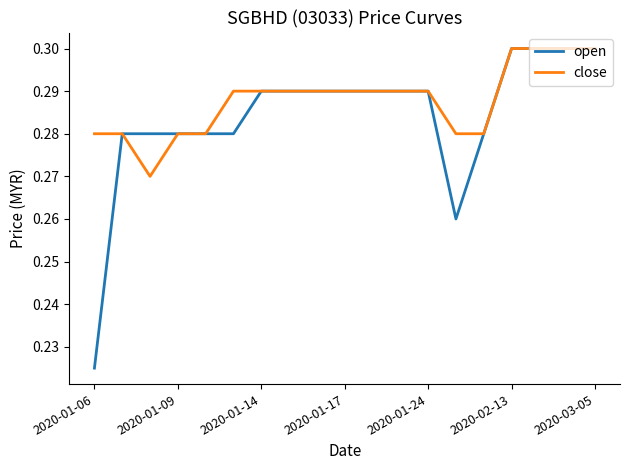

Which series has the widest spread of values?

open